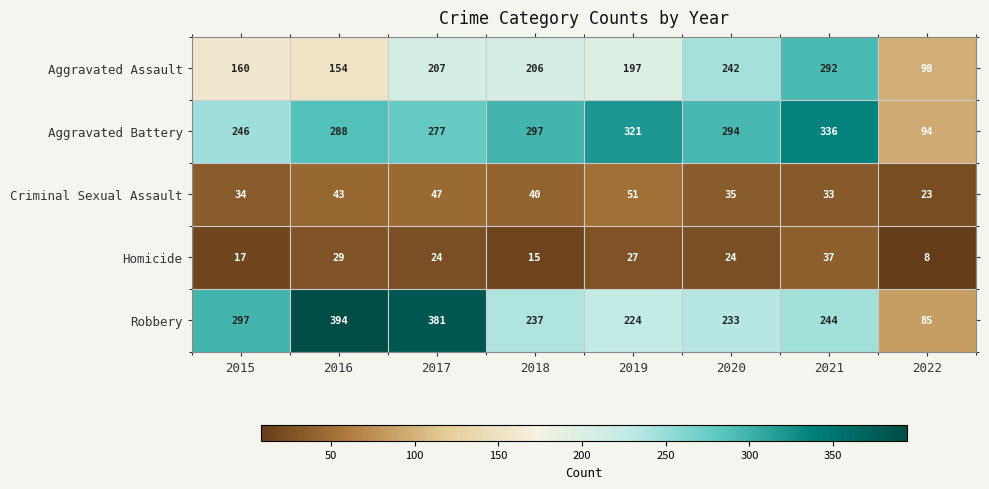

Which category has the highest value across all series?

2016